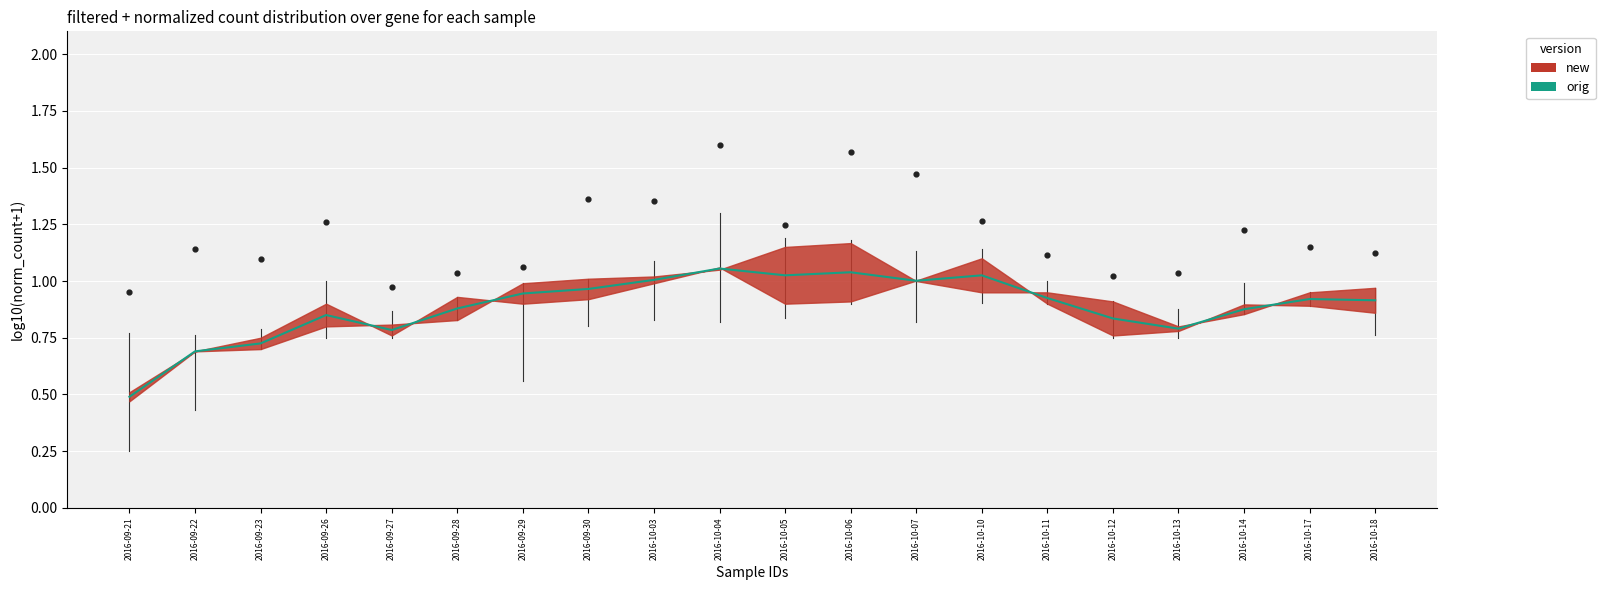

What is the change in value from 2016-09-22 to 2016-10-18?

+0.2